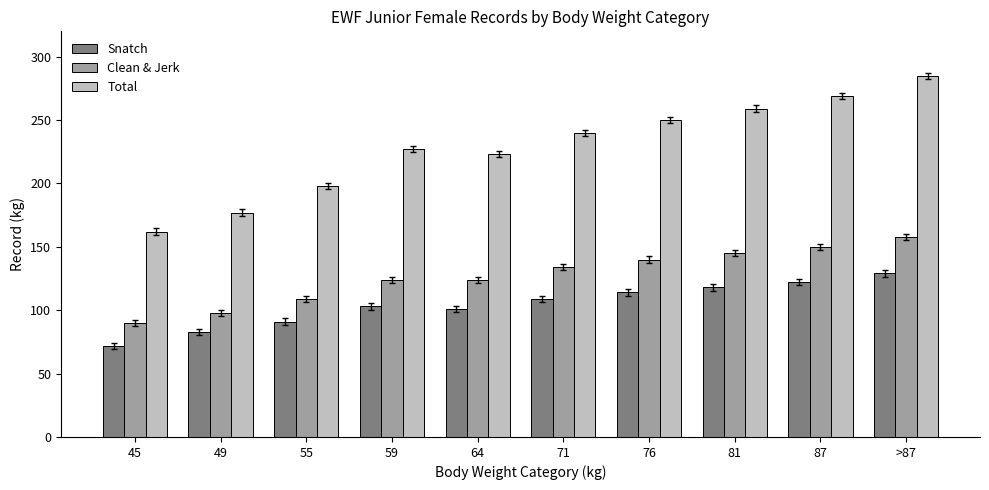

What is the minimum value shown in the chart?

72